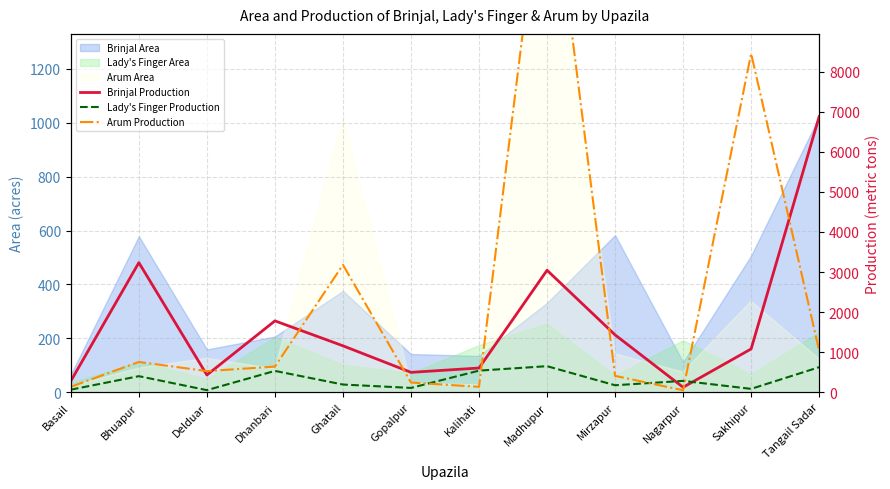

How many categories are shown in the chart?

12